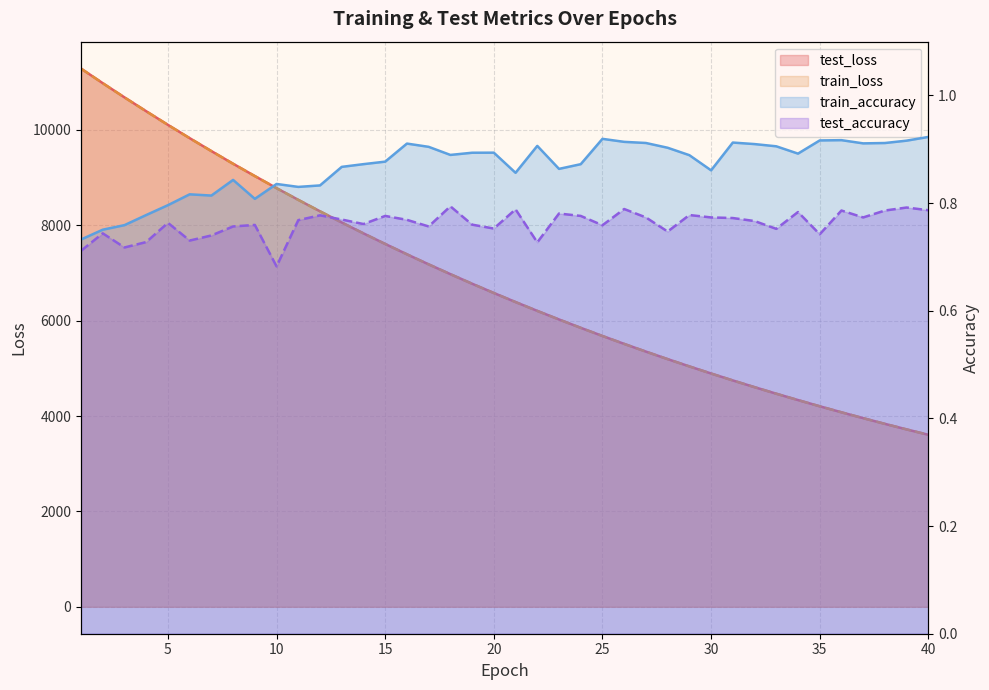

At which category is the sum across all series the highest?

1